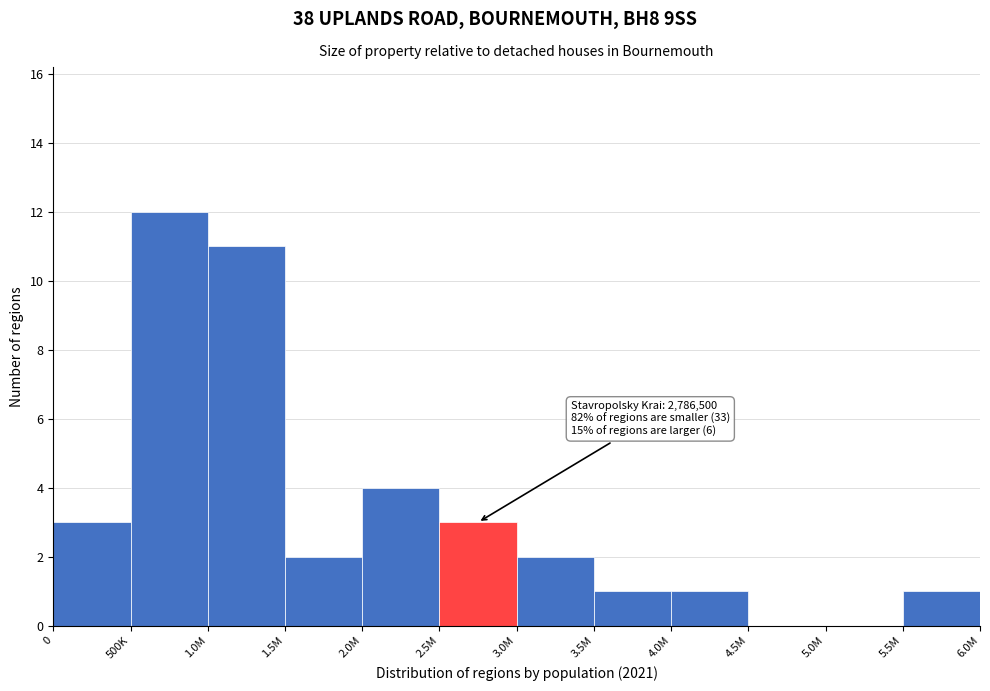

Reading left to right, list all the values displayed in this chart.

0=3	500K=12	1.0M=11	1.5M=2	2.0M=4	2.5M=3	3.0M=2	3.5M=1	4.0M=1	4.5M=0	5.0M=0	5.5M=1